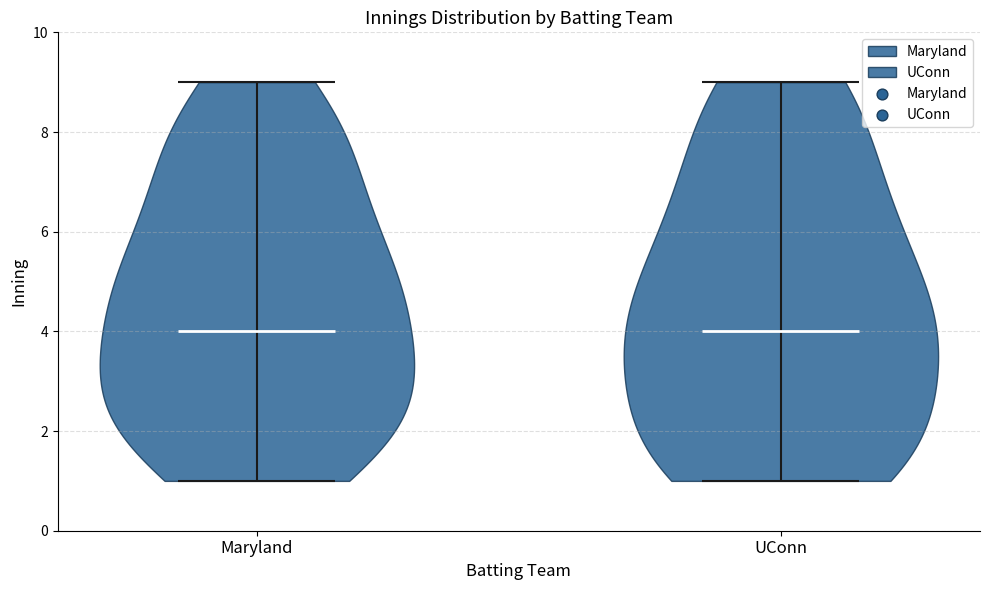

Reading left to right, read every violin against the y-axis: where its median line is, and the lowest and highest points it reaches. The values are not printed on the chart, so give them approximately, as read against the axis.

Maryland: median line 4, lowest point 1, highest point 9
UConn: median line 4, lowest point 1, highest point 9